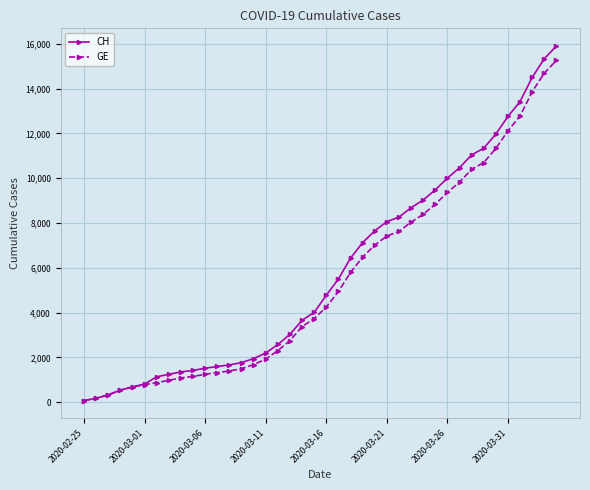

Which series has the widest spread of values?

CH